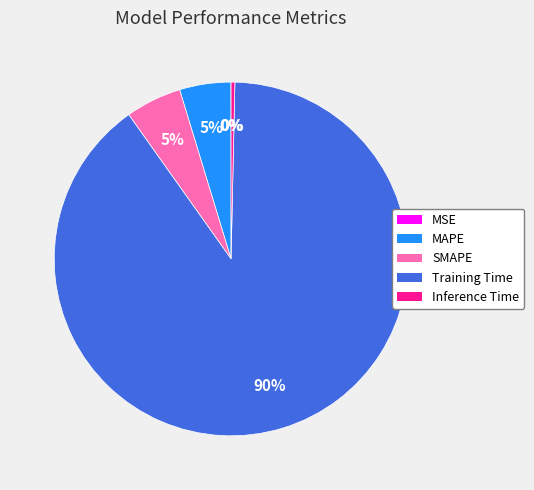

Between SMAPE and Inference Time, which is larger?

SMAPE